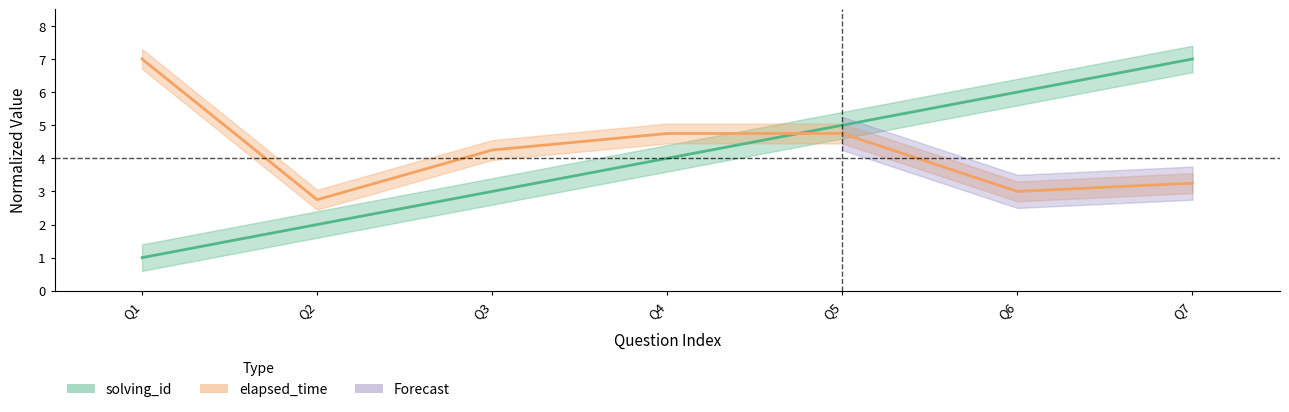

At how many categories does at least one series exceed 2?

7